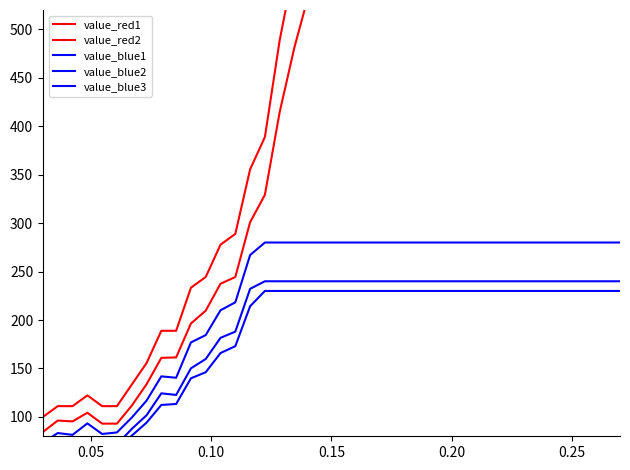

True or false: value_blue2 has a value of 92.8 at 36.

False